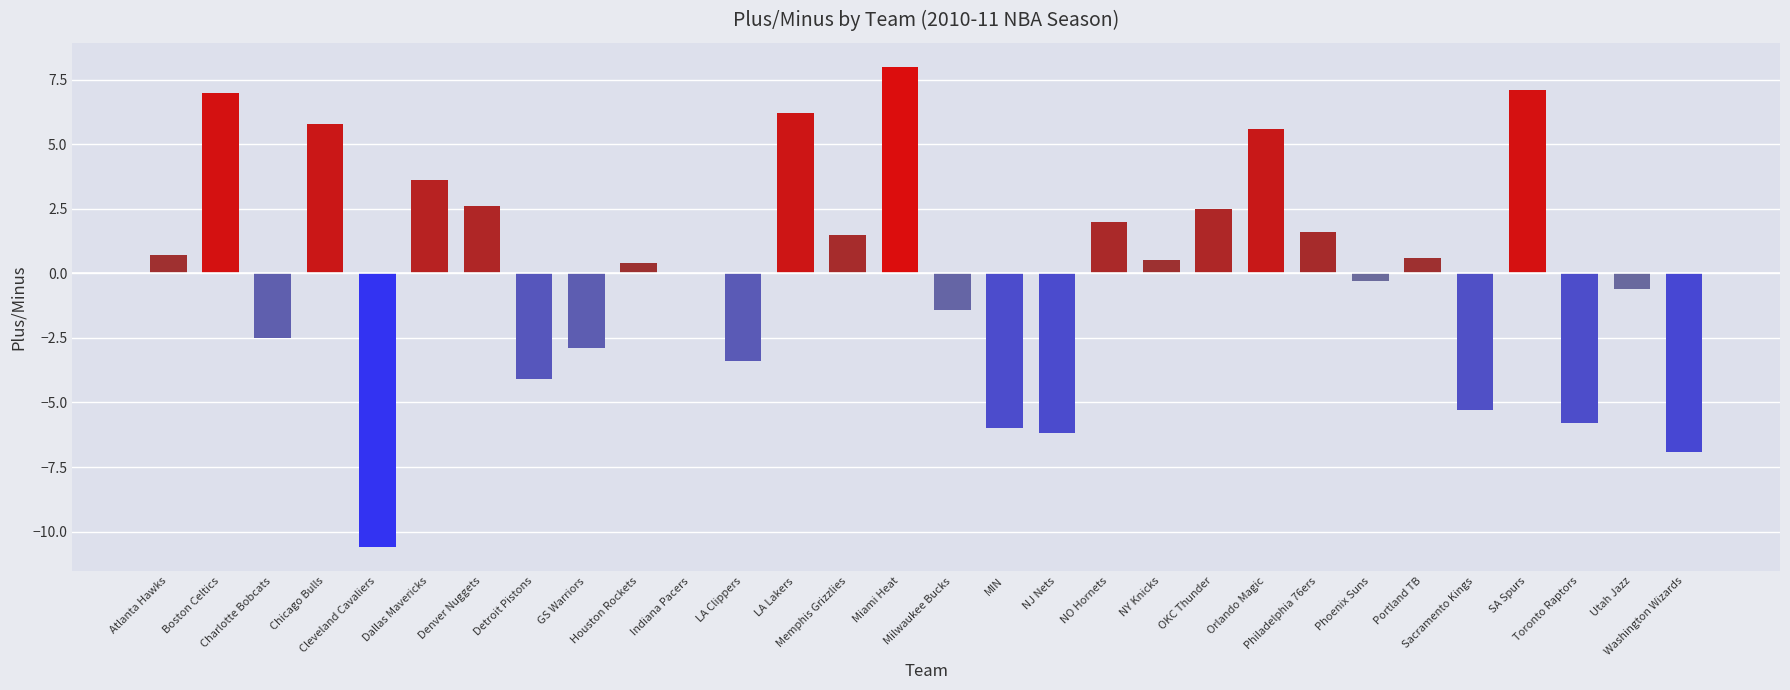

What is the maximum value shown in the chart?

8.0